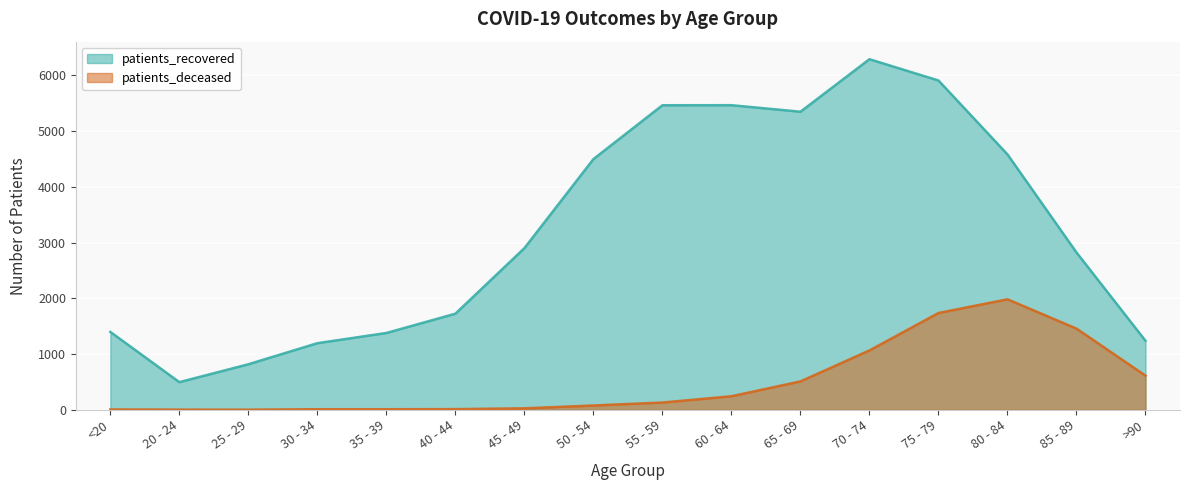

At which label is patients_deceased closest to 992?

70 - 74